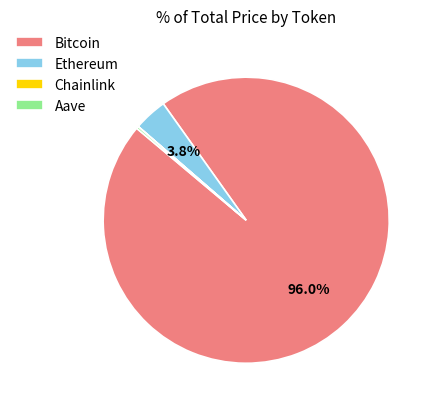

Which category has the biggest portion of the pie?

Bitcoin